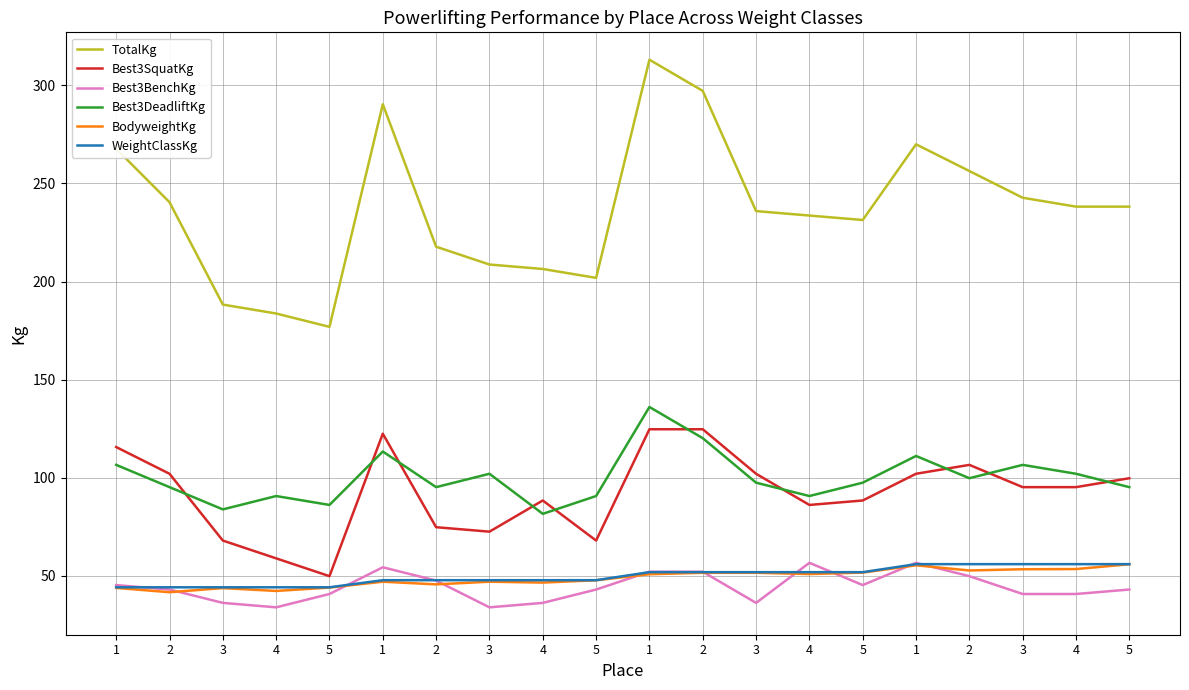

Rank the series at 2 from highest to lowest value.

TotalKg, Best3SquatKg, Best3DeadliftKg, WeightClassKg, Best3BenchKg, BodyweightKg